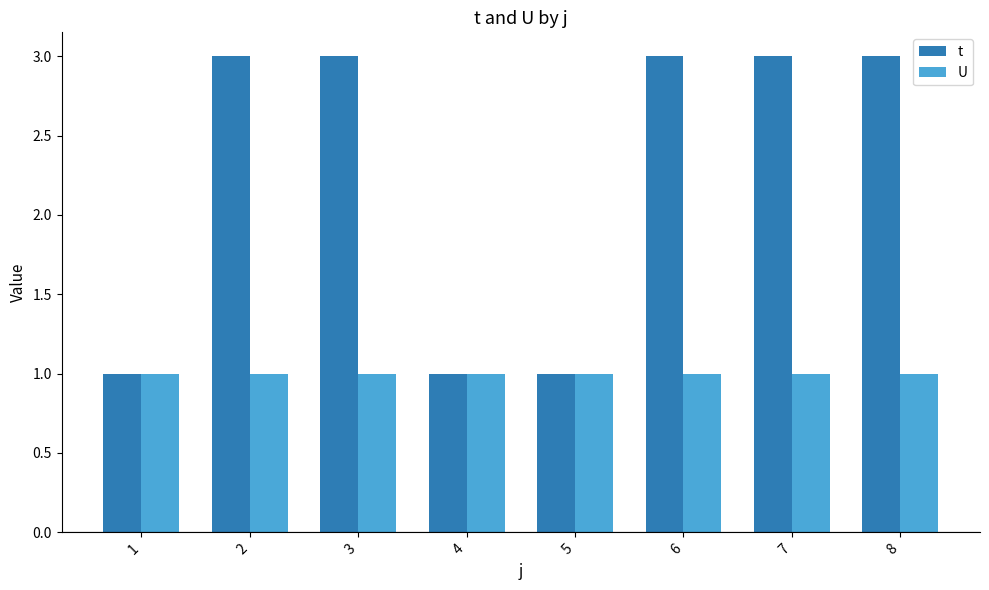

Which series has the largest total across all categories?

t